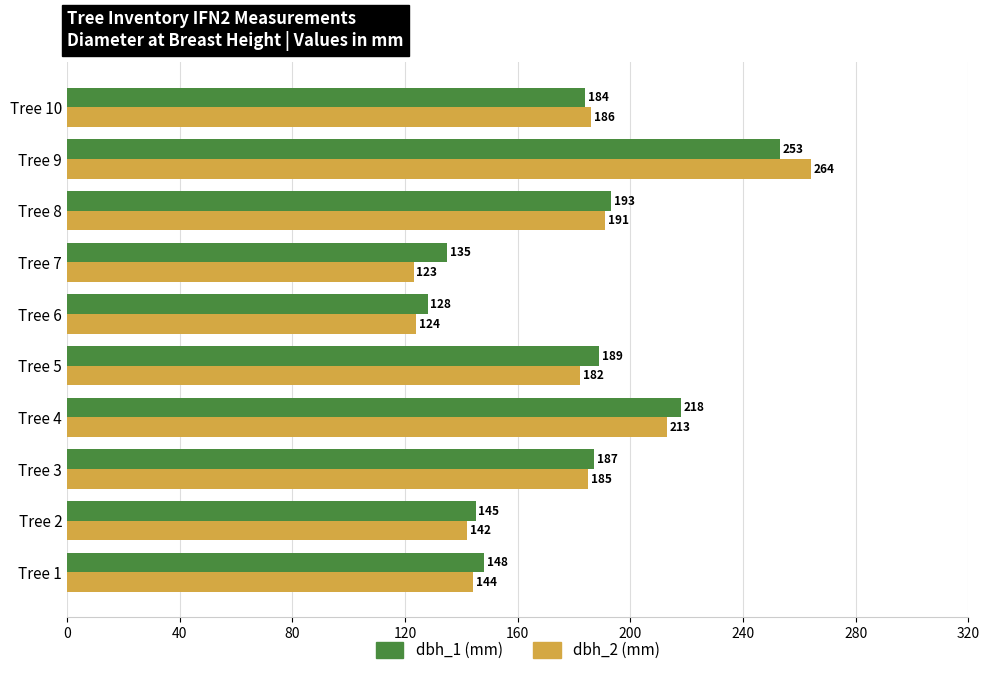

Is the value of dbh_2 (mm) at Tree 5 greater than the value of dbh_1 (mm) at Tree 6?

Yes